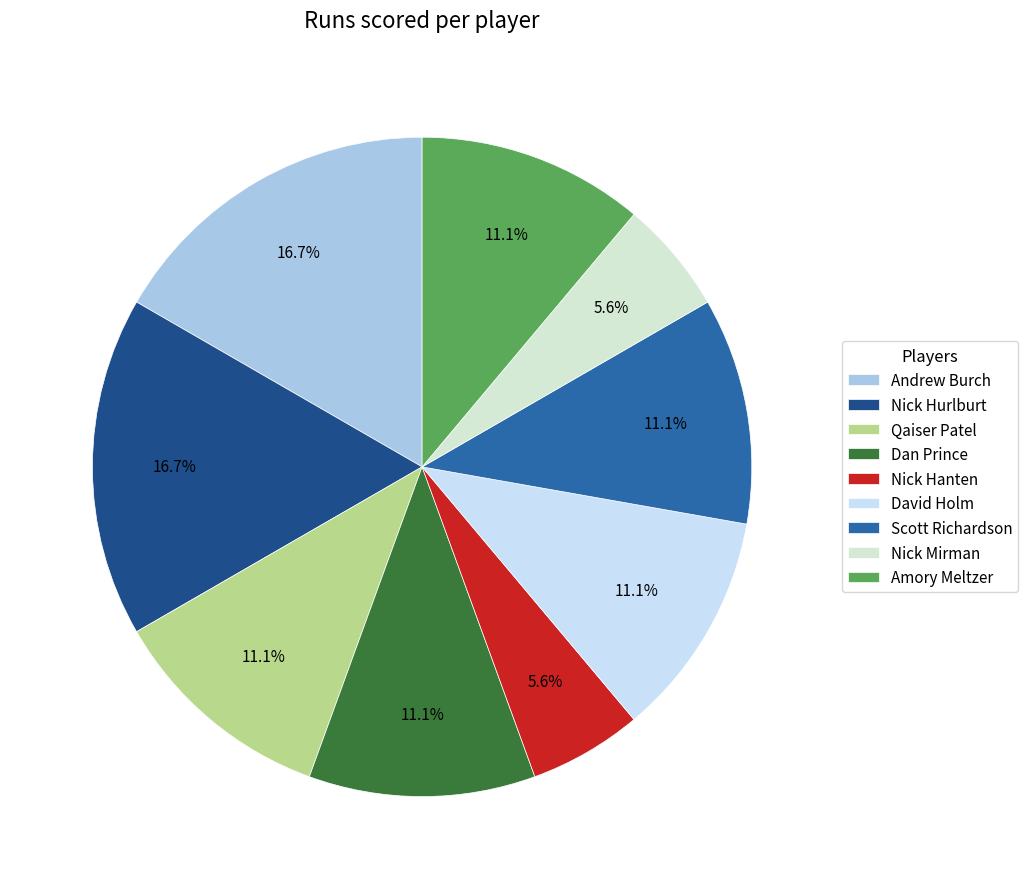

Count the number of slices in the pie.

9